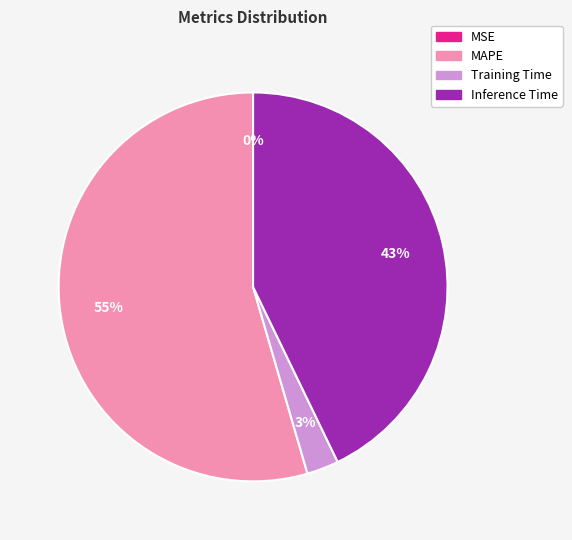

To the nearest percent, what is the average slice percentage?

25%